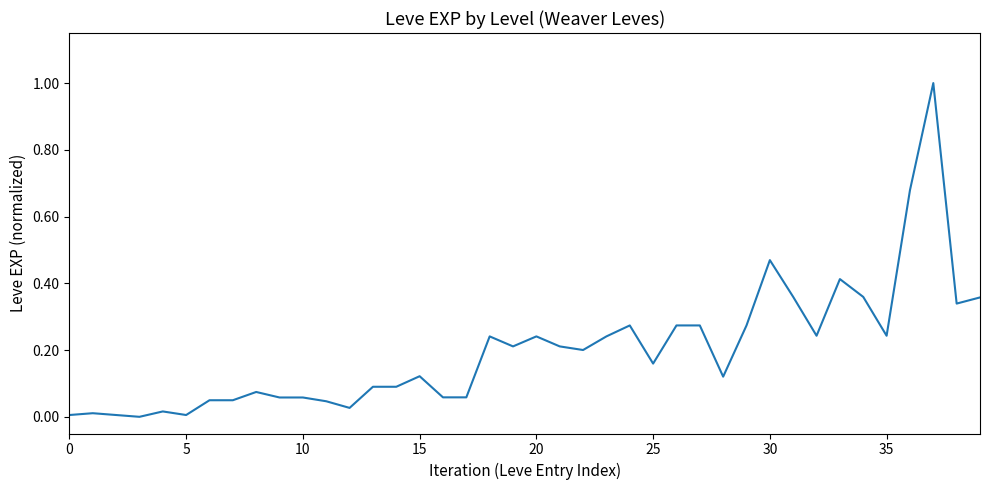

Does the chart display data point markers on the line(s)?

No